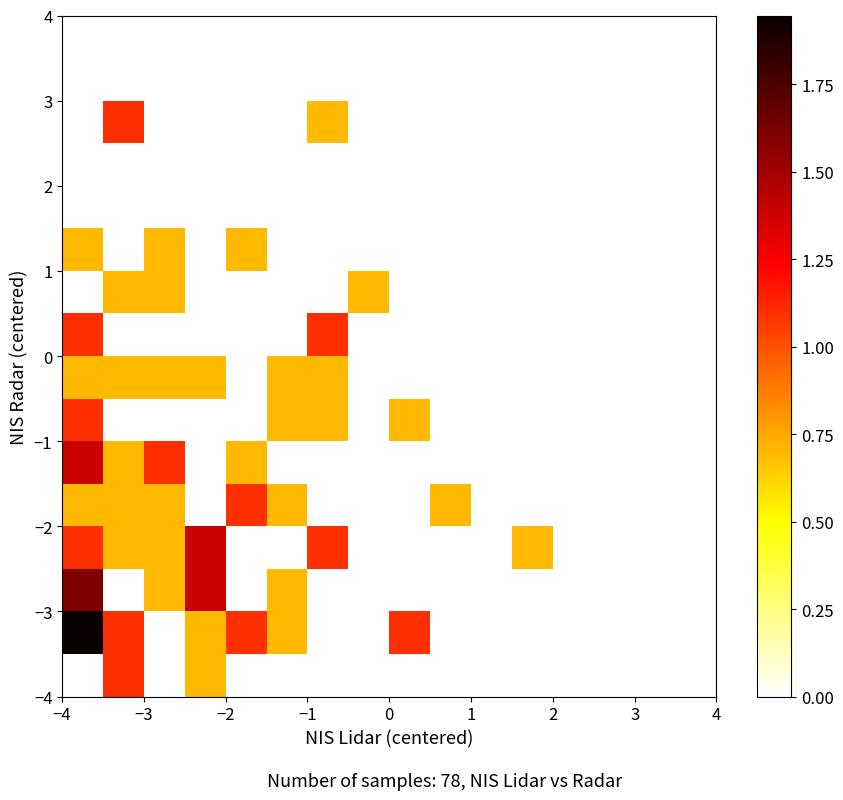

How many data points does each series have?

16